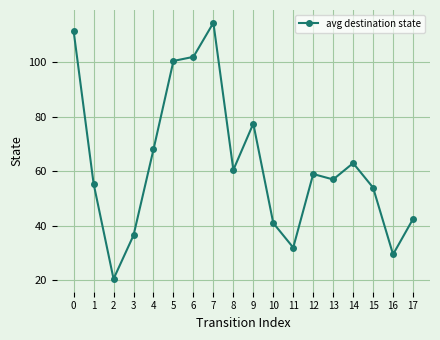

What is the value of the 14th point from the left?

57.0